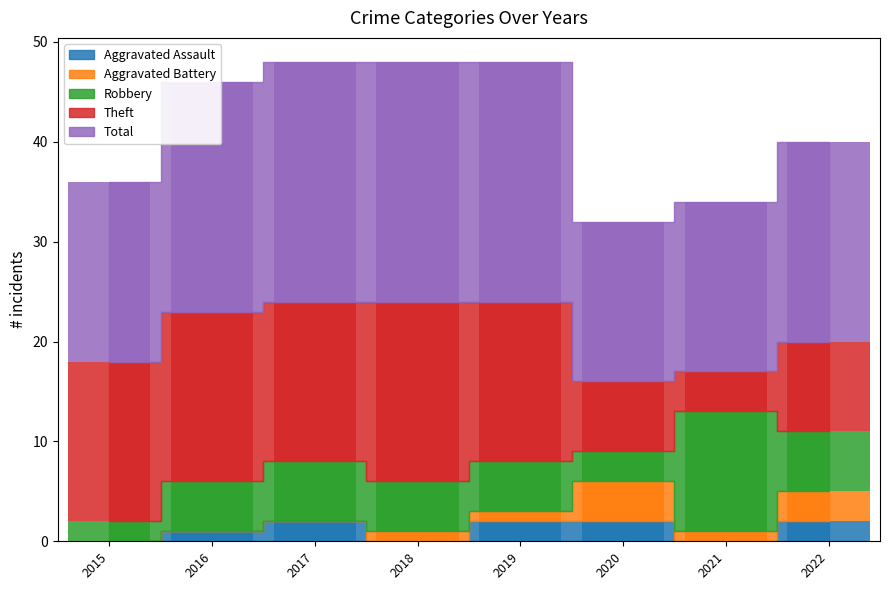

True or false: Total has a value of 26 at 2021.

False